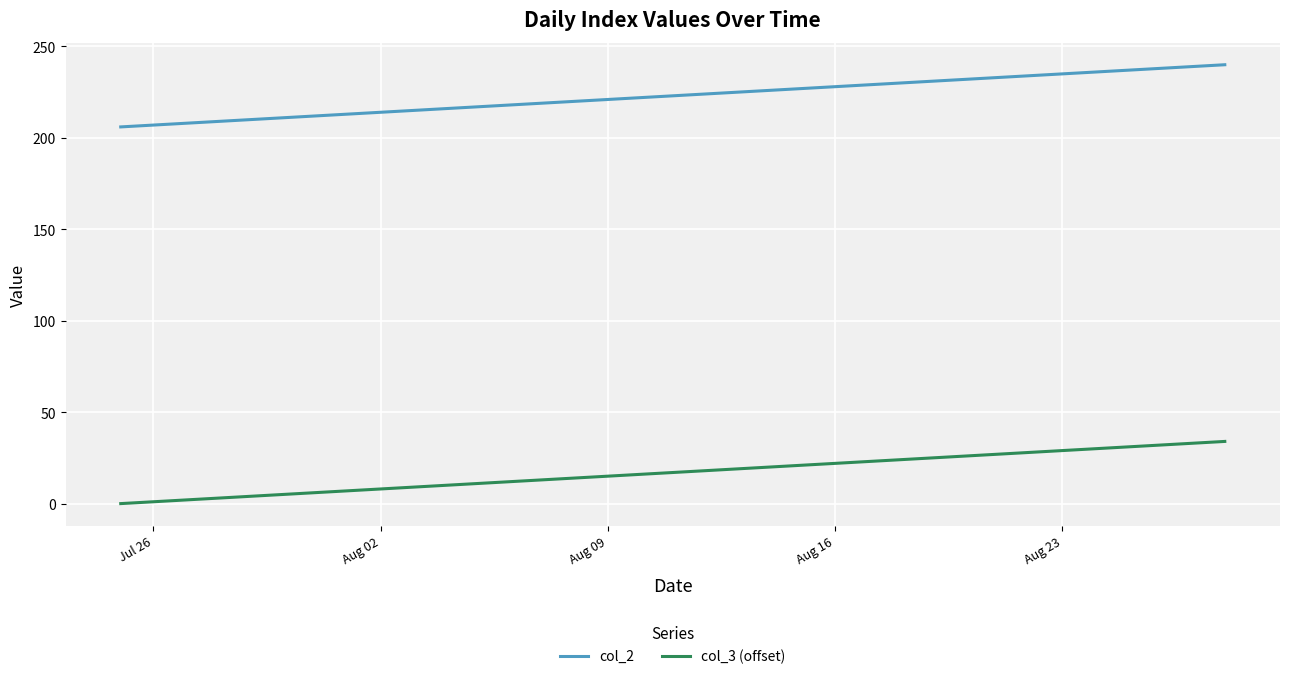

True or false: col_3 (offset) and col_2 cross at least once.

False